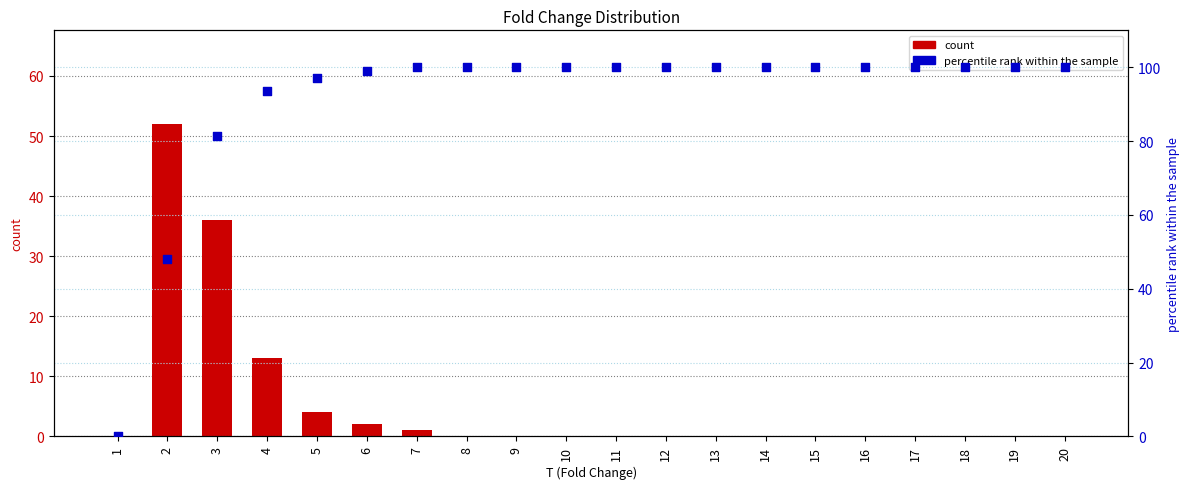

Is the value of percentile rank within the sample at 13 greater than the value of count at 15?

Yes